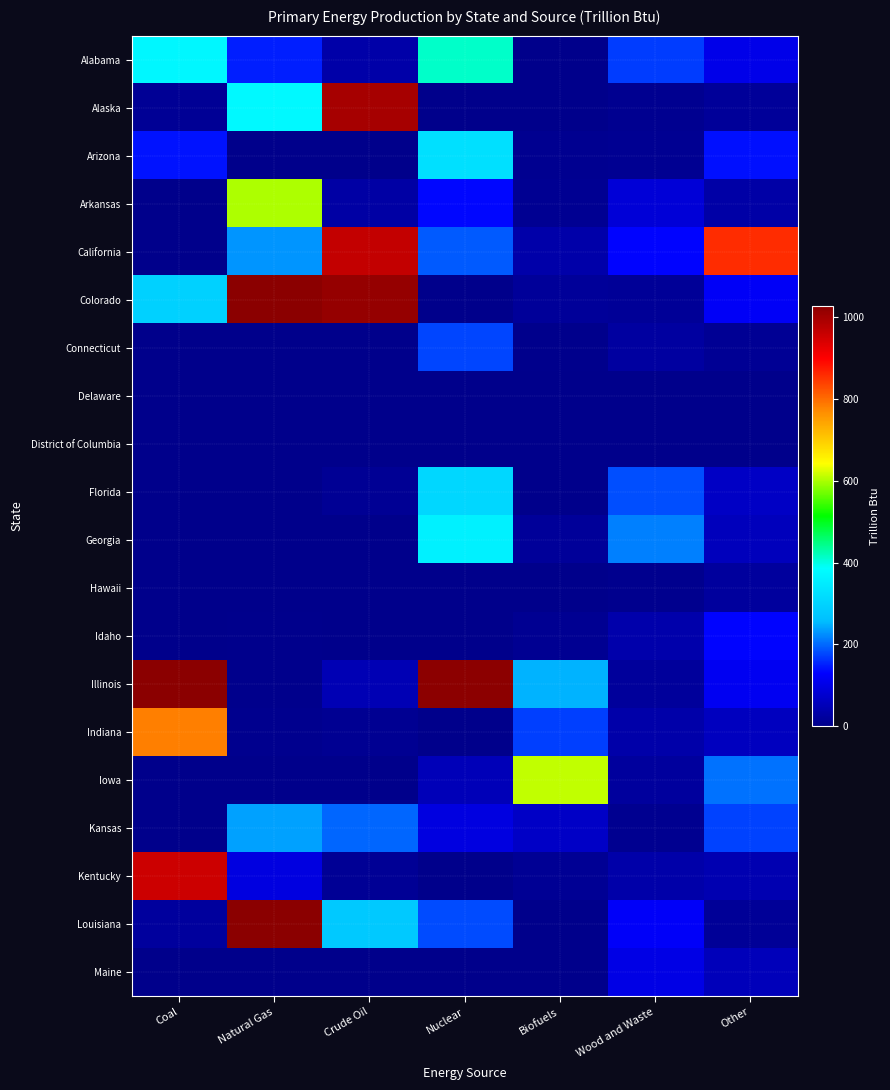

What is the maximum value shown in the chart?

2920.4